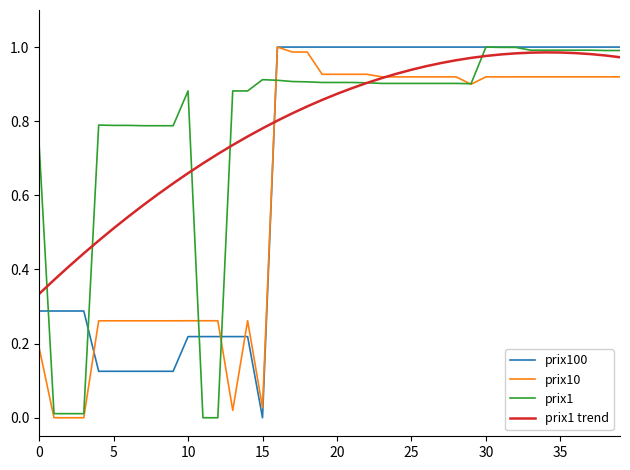

What are all the series names shown in the legend?

prix100, prix10, prix1, prix1 trend